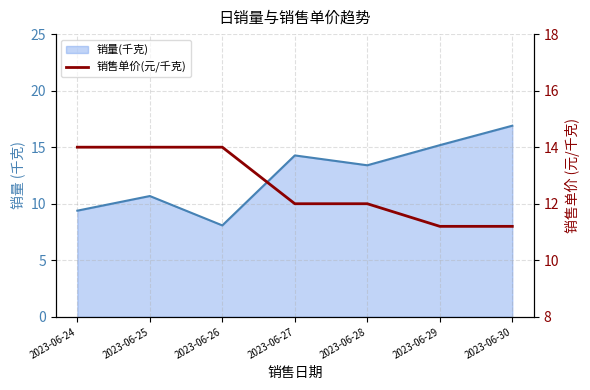

What is the greatest value displayed?

14.0